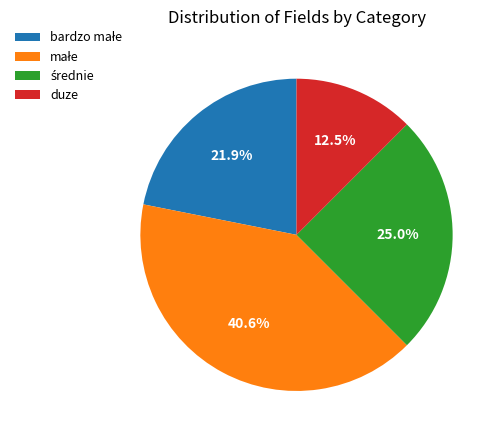

Which slice is the smallest?

duze